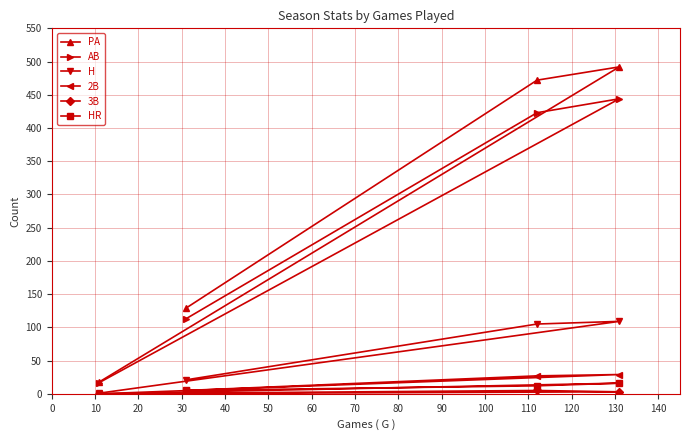

Reading left to right, transcribe all the data shown in this chart.

PA: 18	492	472	129
AB: 17	444	423	113
H: 1	109	105	21
2B: 0	29	27	5
3B: 0	3	5	1
HR: 0	16	12	5